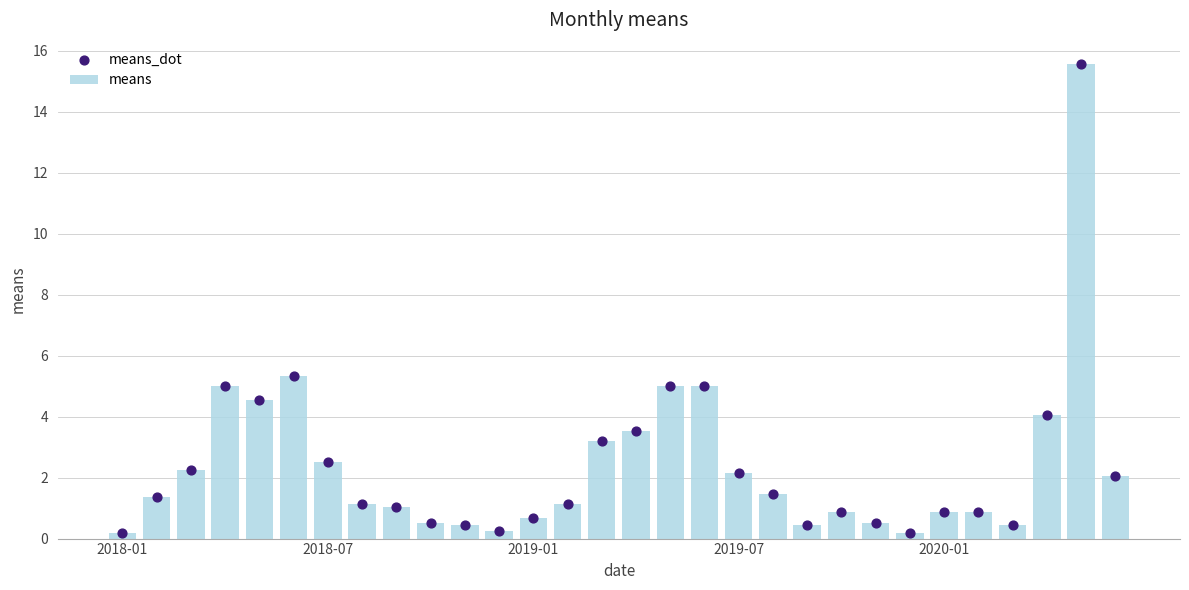

What are all the series names shown in the legend?

means, means_dot